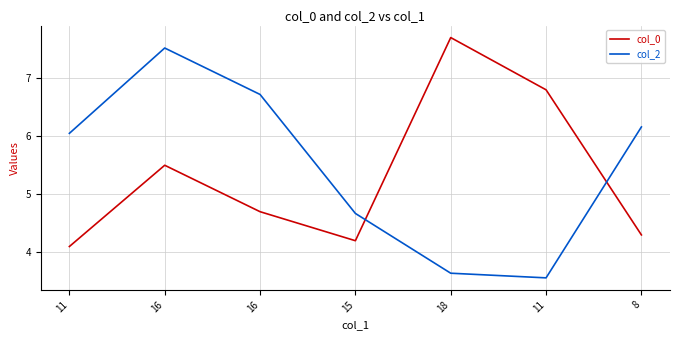

Which category has the highest value in the col_2 series?

16